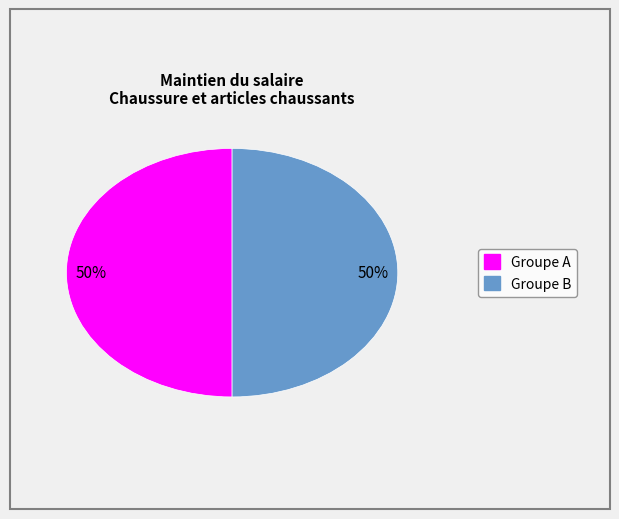

To the nearest percent, what is the average slice percentage?

50%